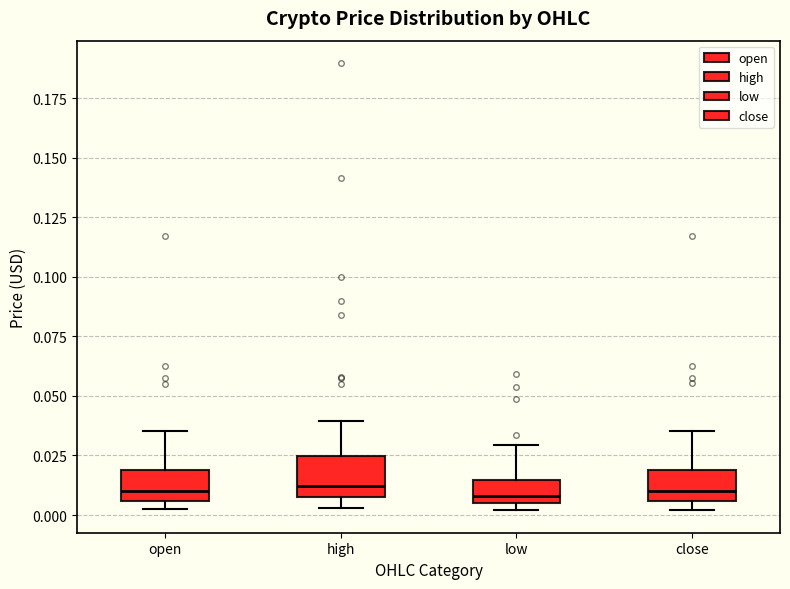

Reading left to right, transcribe this box plot: for each box, give where its median line is, the range the box spans, and where its two whiskers end, as read against the y-axis. The values are not printed on the chart, so give them approximately, as read against the axis.

open: median 0.010, box 0.005 to 0.020, whiskers 0.000 to 0.035
high: median 0.010 (just above the box's lower edge), box 0.010 to 0.025, whiskers 0.005 to 0.040
low: median 0.010, box 0.005 to 0.015, whiskers 0.000 to 0.030
close: median 0.010, box 0.005 to 0.020, whiskers 0.000 to 0.035